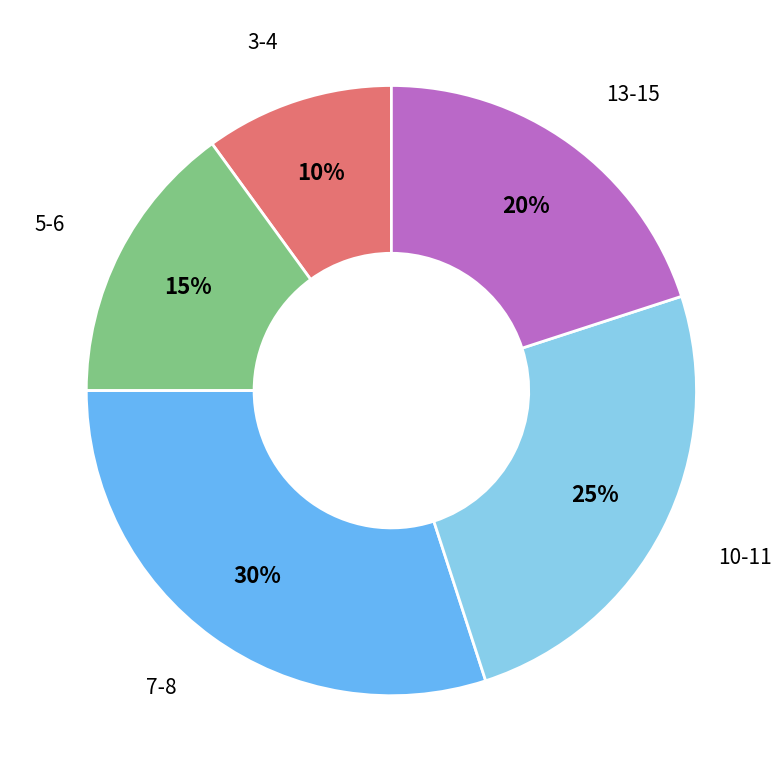

Does any single category account for the majority?

No